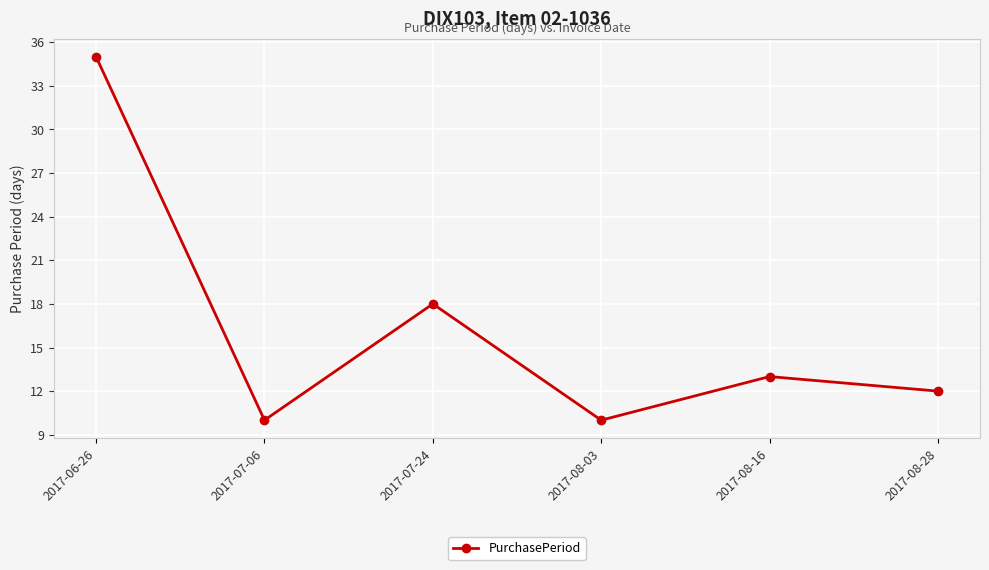

Is this an area chart (filled region under the line)?

No